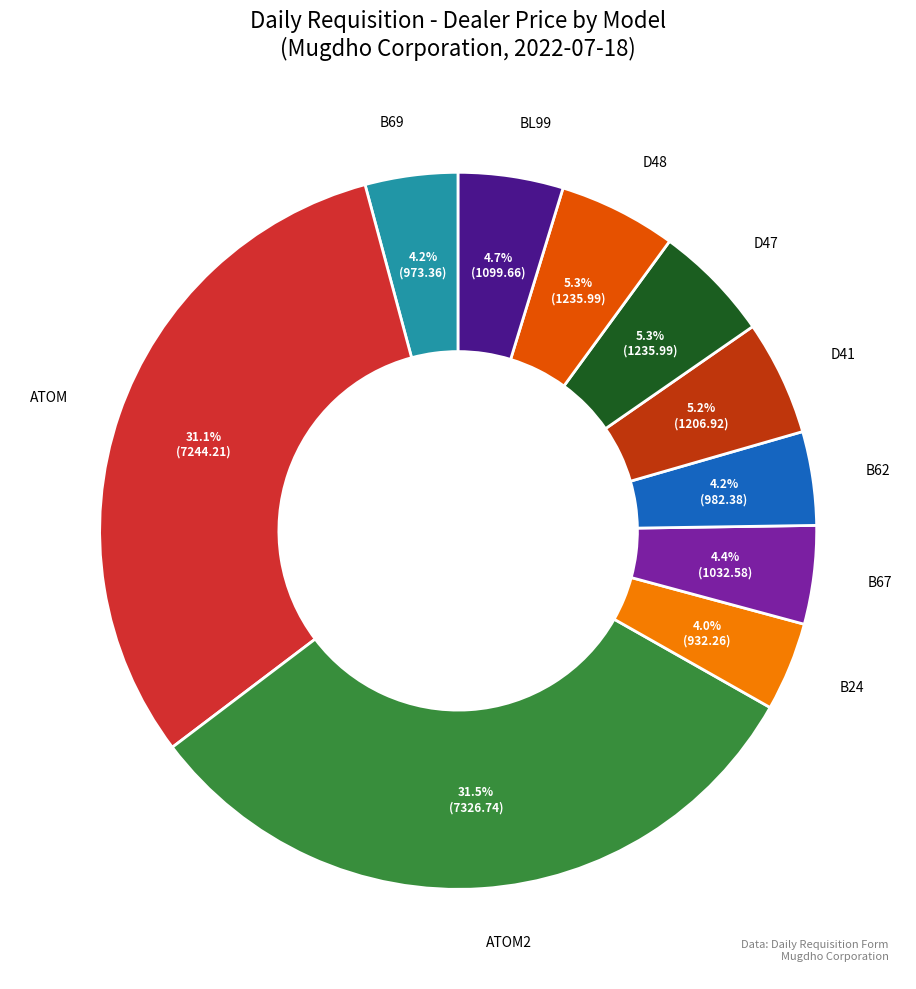

Does any single category account for the majority?

No